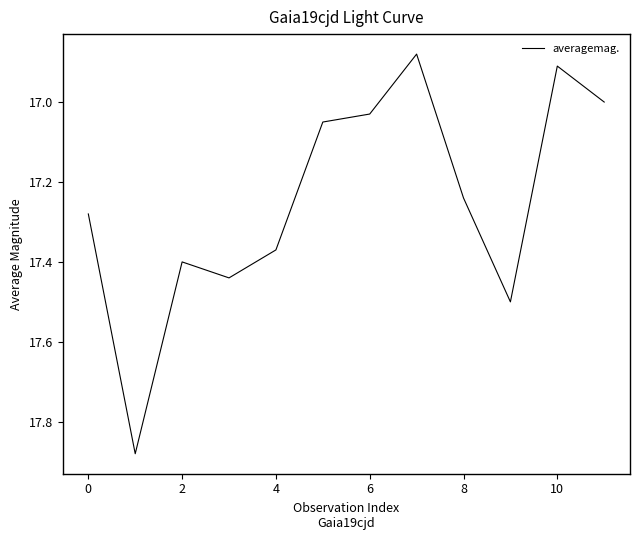

What is the difference between the maximum and minimum values?

1.0